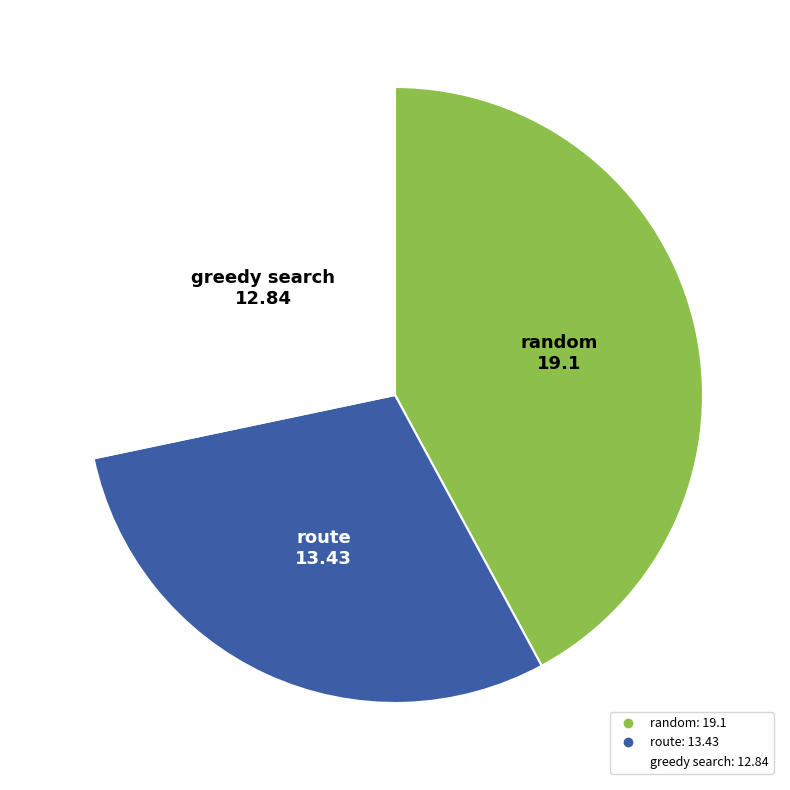

Does any single category account for the majority?

No